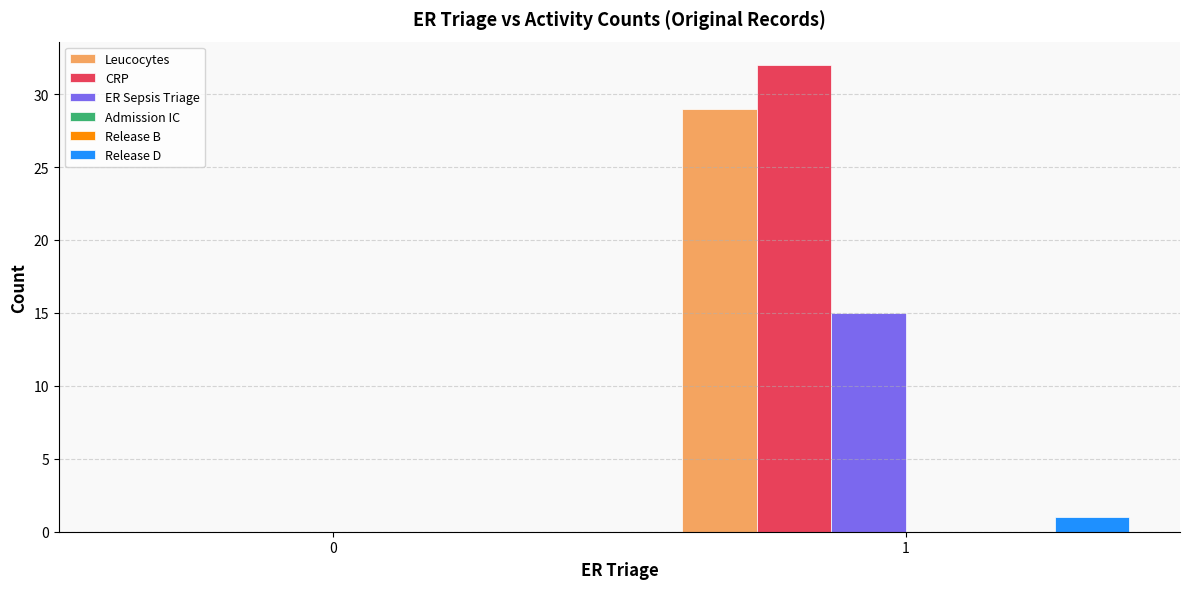

How many positive values does the ER Sepsis Triage series have?

1